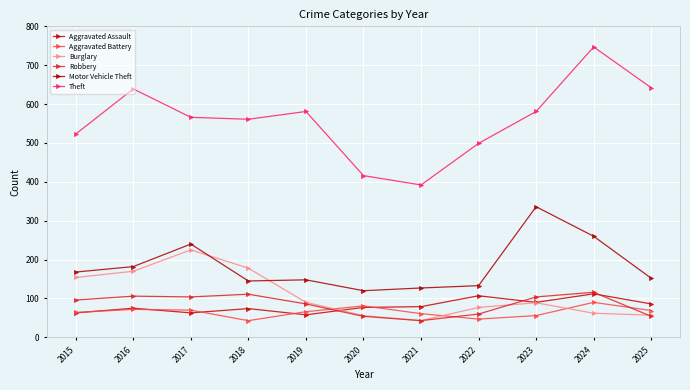

List the labels in order of Motor Vehicle Theft value, smallest first.

2020, 2021, 2022, 2018, 2019, 2025, 2015, 2016, 2017, 2024, 2023